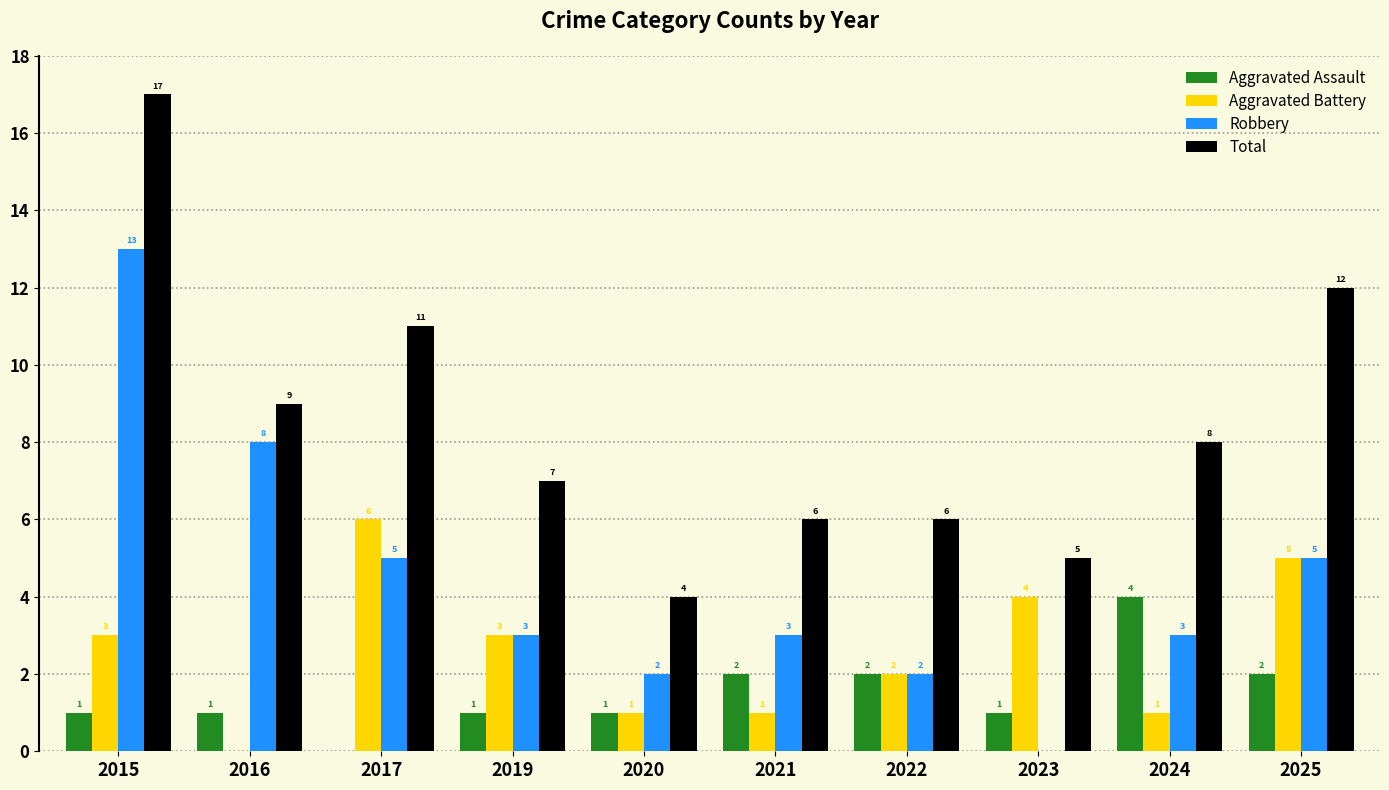

At which label does Aggravated Assault reach its peak?

2024